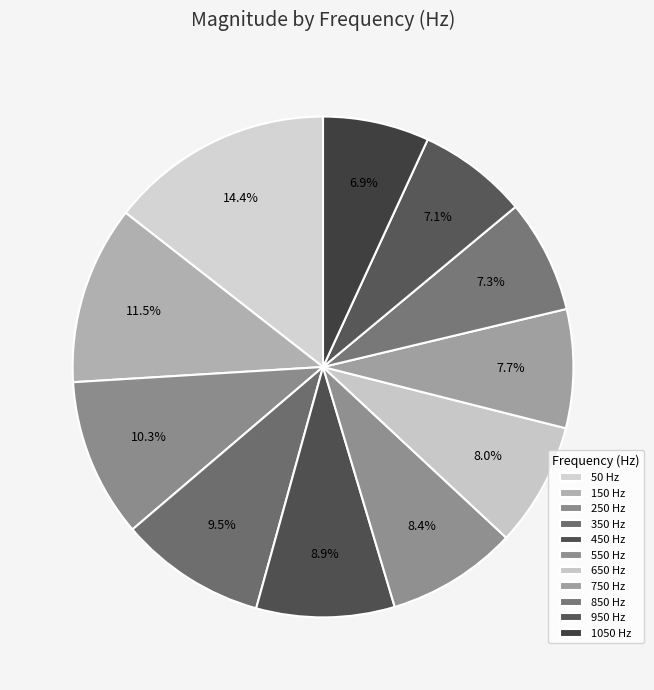

Which slice is the smallest?

1050